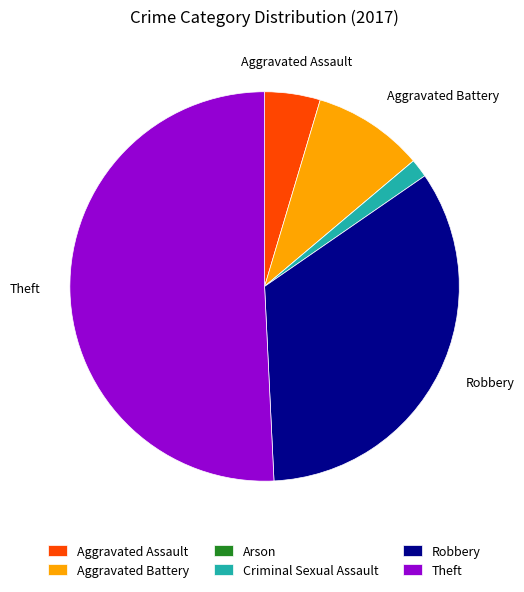

True or false: Theft accounts for 39% of the total.

False